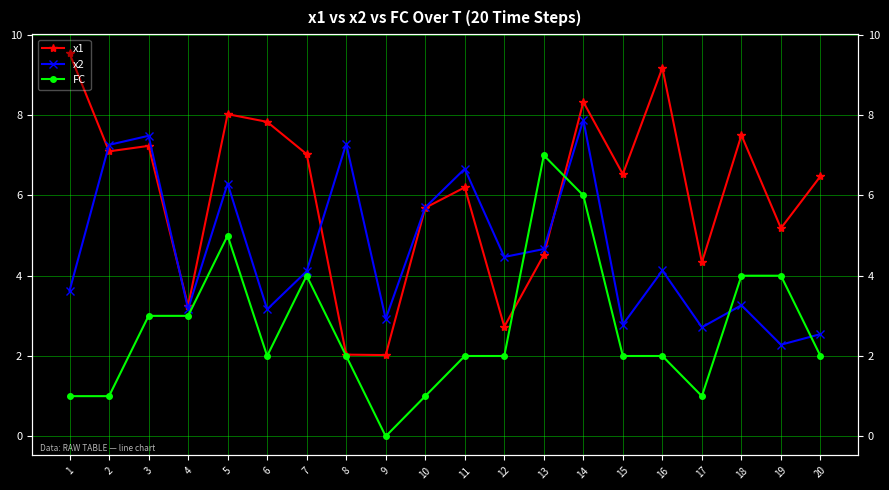

Reading left to right, what are all the values shown in this chart?

x1: 9.5	7.1	7.2	3.2	8.0	7.8	7.0	2.0	2.0	5.7	6.2	2.7	4.5	8.3	6.5	9.2	4.3	7.5	5.2	6.5
x2: 3.6	7.3	7.5	3.2	6.3	3.2	4.1	7.3	2.9	5.7	6.7	4.5	4.7	7.9	2.8	4.1	2.7	3.3	2.3	2.5
FC: 1.0	1.0	3.0	3.0	5.0	2.0	4.0	2.0	0.0	1.0	2.0	2.0	7.0	6.0	2.0	2.0	1.0	4.0	4.0	2.0